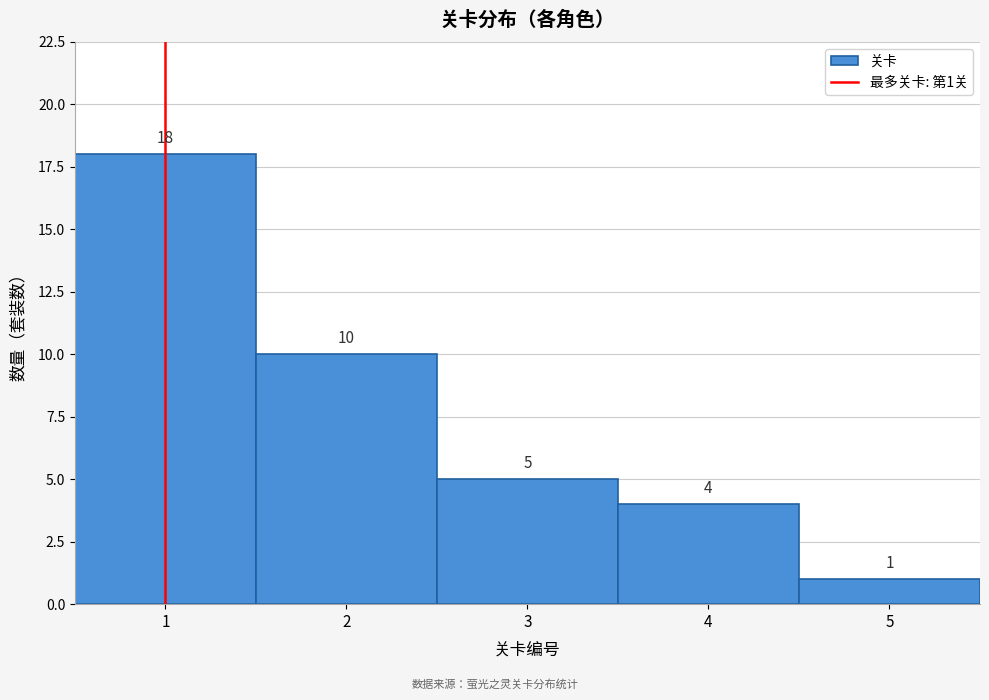

Which range on the x-axis has the tallest bar?

0.5 to 1.5